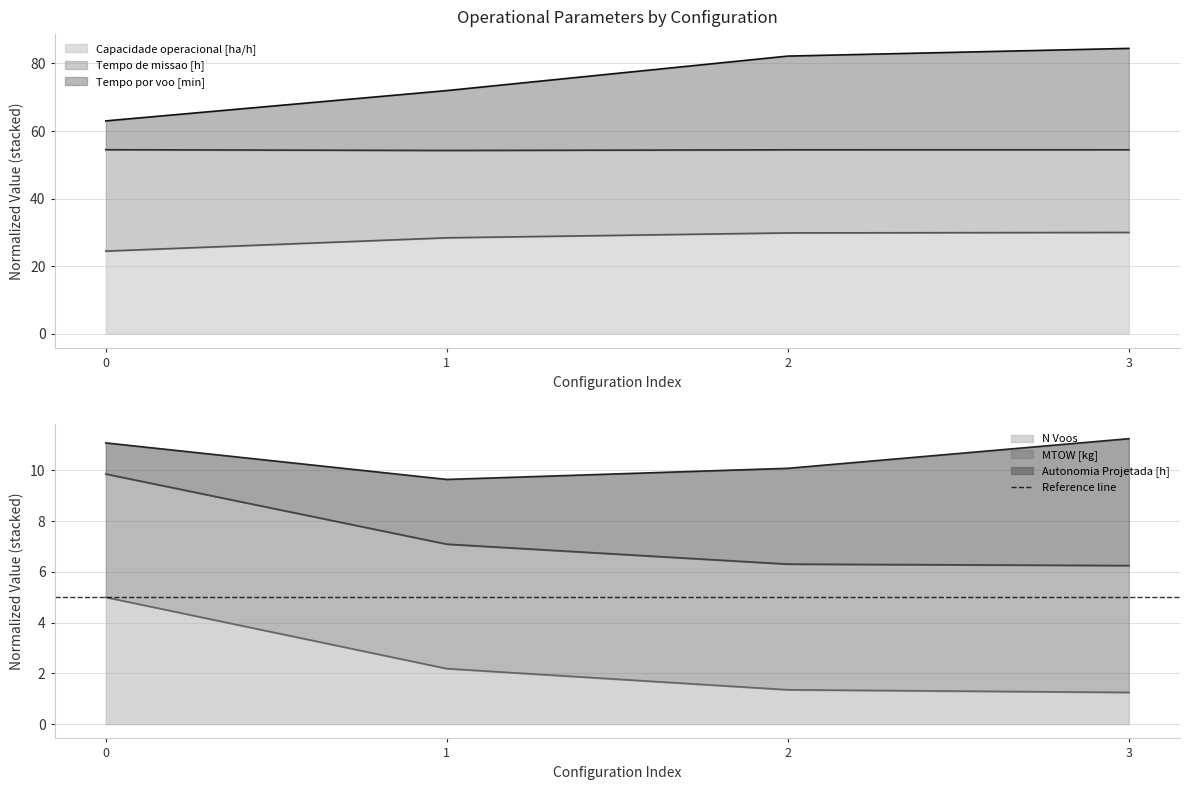

Between 0 and 1, which series saw the biggest shift?

Tempo por voo [min]